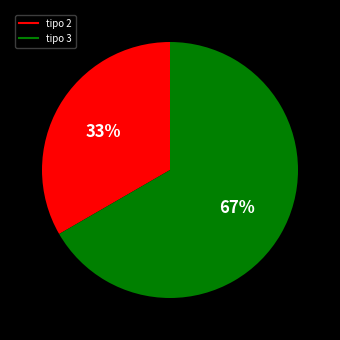

True or false: tipo 2 accounts for 33% of the total.

True